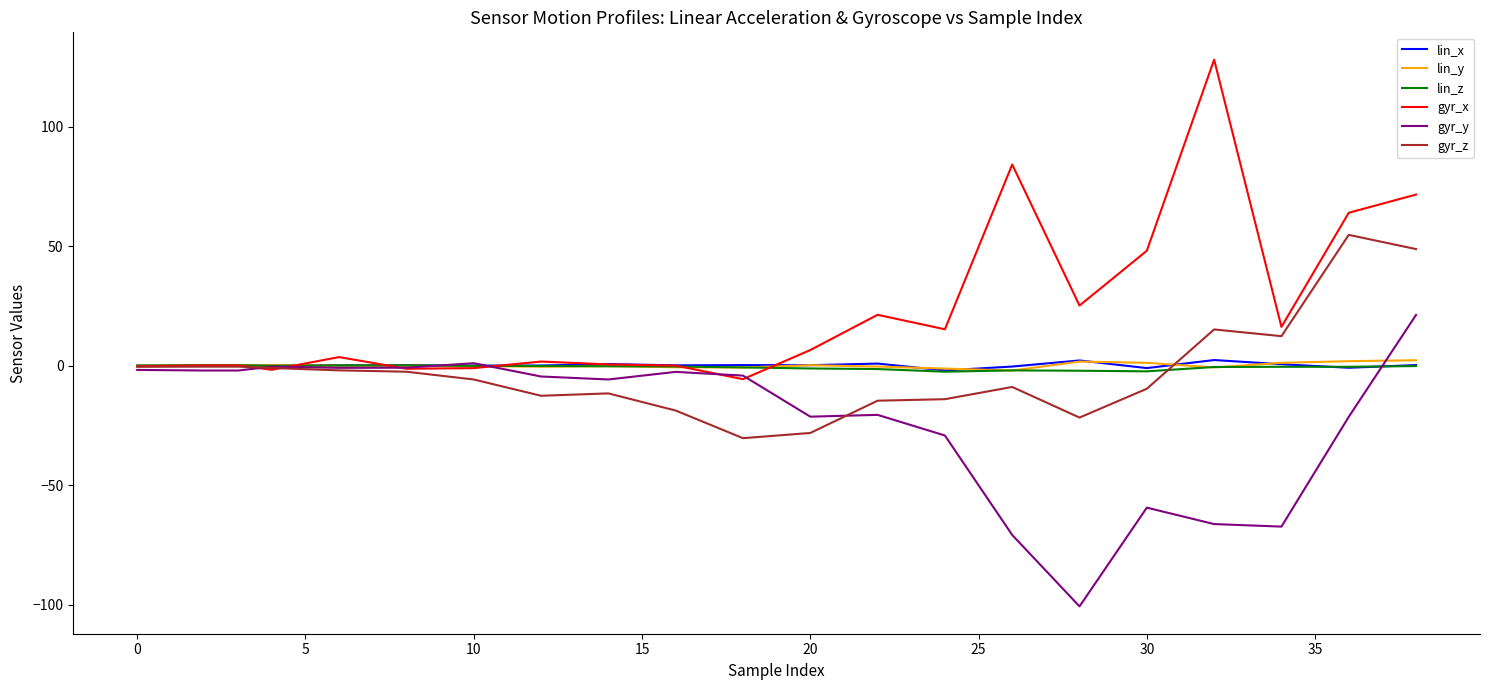

How many lines are shown in the chart?

6